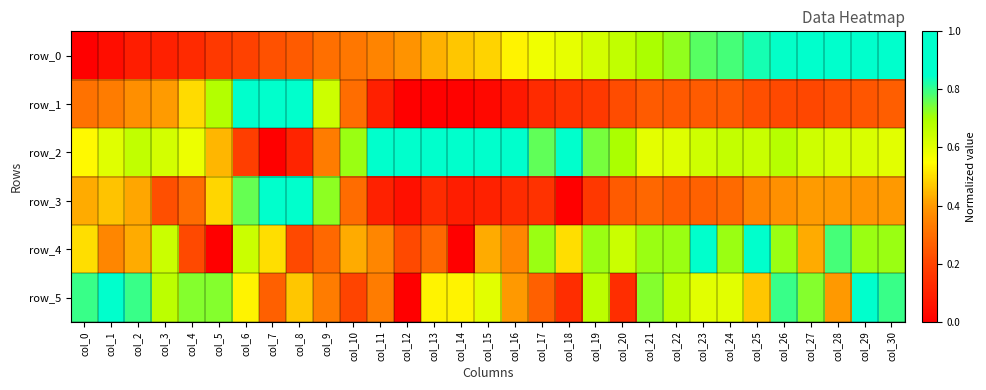

The row_3 series shows 0.3 at col_6. True or false?

False